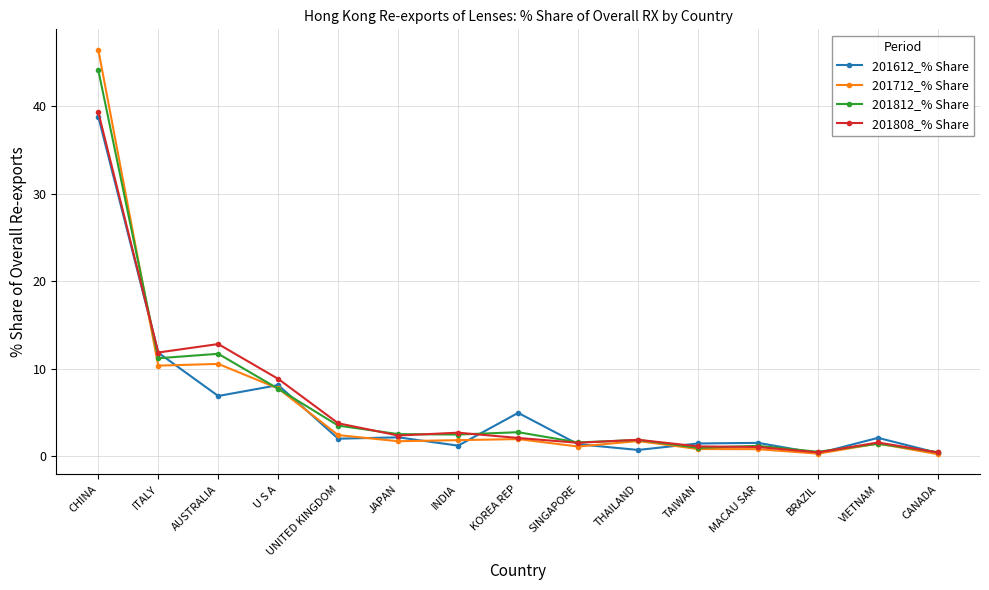

How many lines are shown in the chart?

4